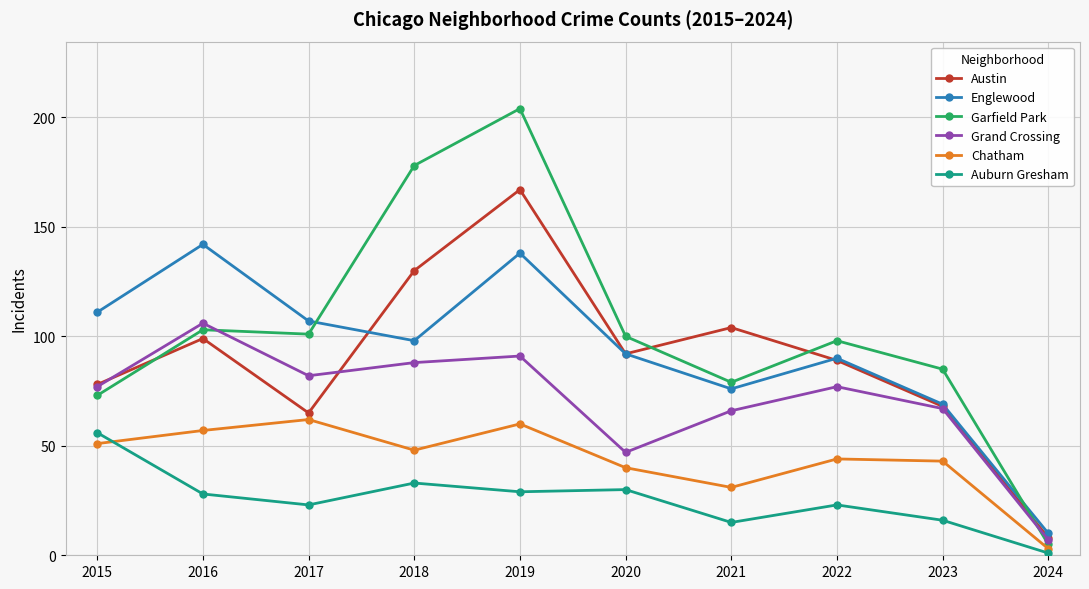

At 2018, list the series in order from smallest to largest.

Auburn Gresham, Chatham, Grand Crossing, Englewood, Austin, Garfield Park